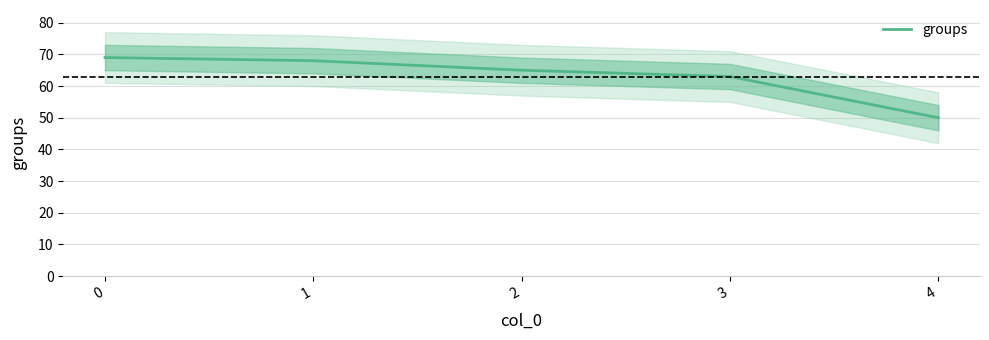

The chart shows a value of 112 at 3. True or false?

False